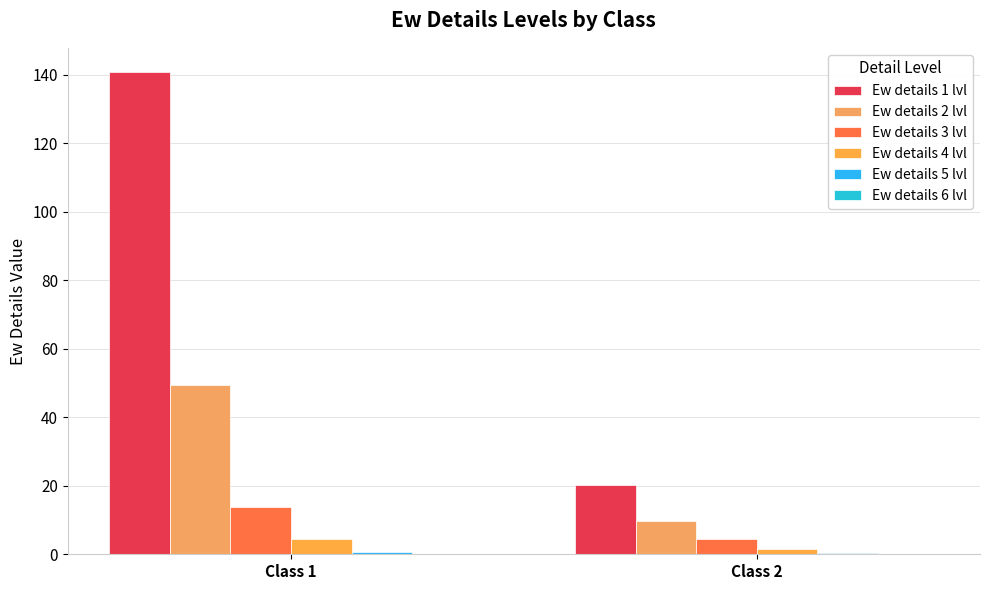

At which label does Ew details 3 lvl first exceed 13?

Class 1